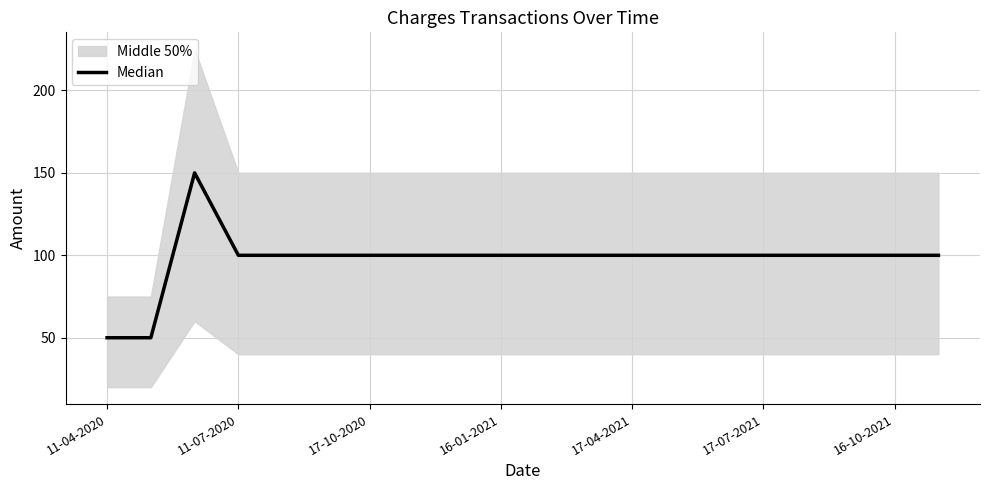

The chart shows a value of 100 at 16-01-2021. True or false?

True